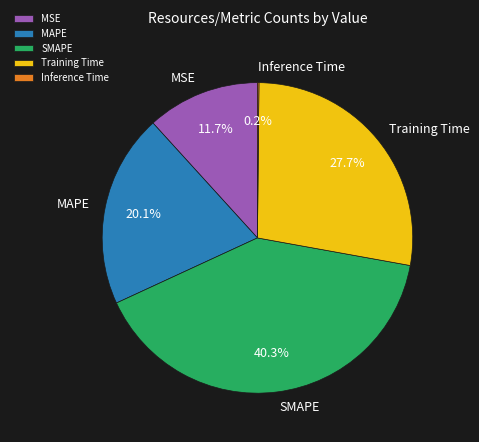

Approximately how many times larger is the value at SMAPE compared to MAPE?

2.0